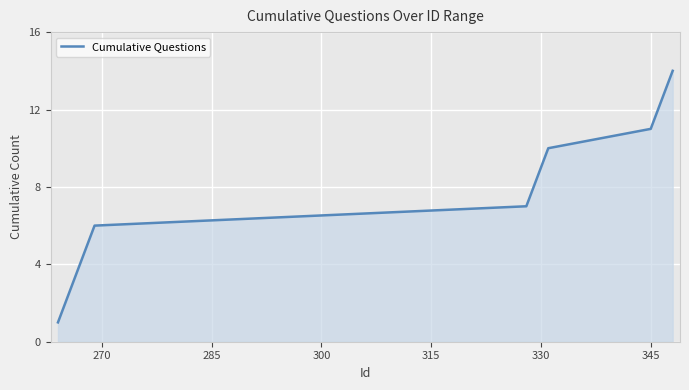

What is the average value?

8